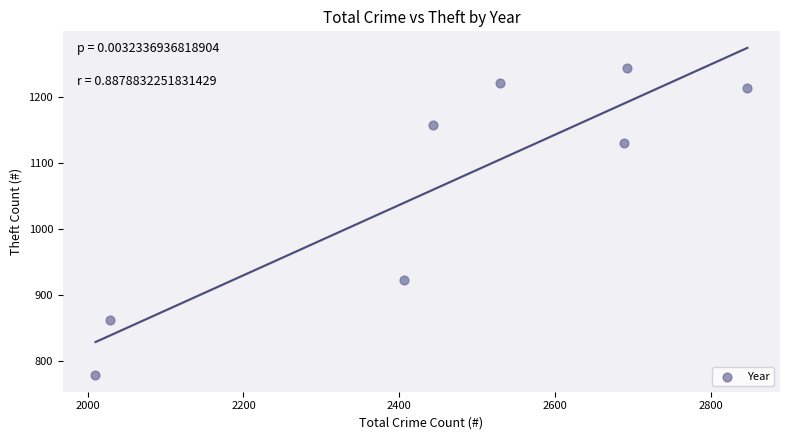

What Y value in the scatter plot is closest to 1011?

923